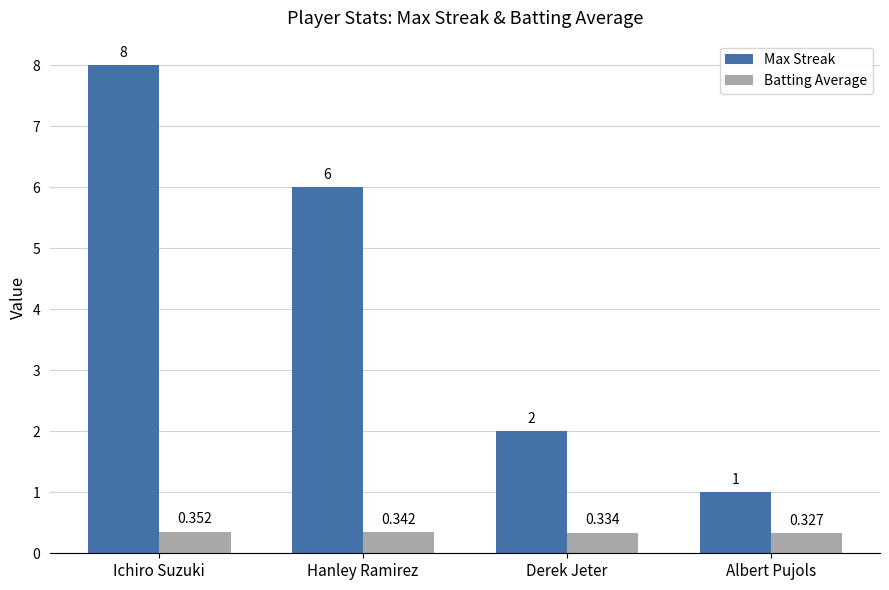

How many distinct data groups are displayed?

2